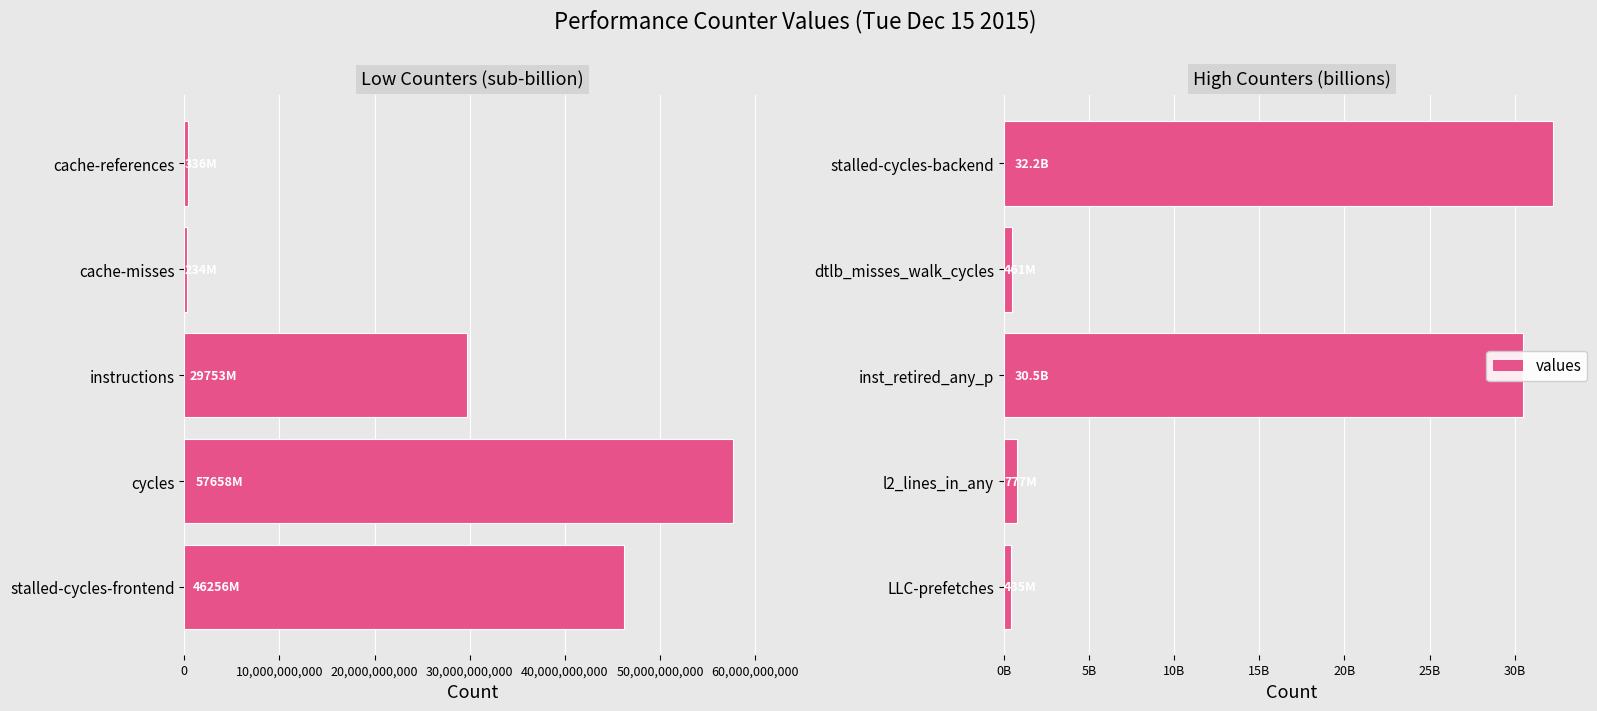

What is the difference between the second highest and second lowest values?

30016211008